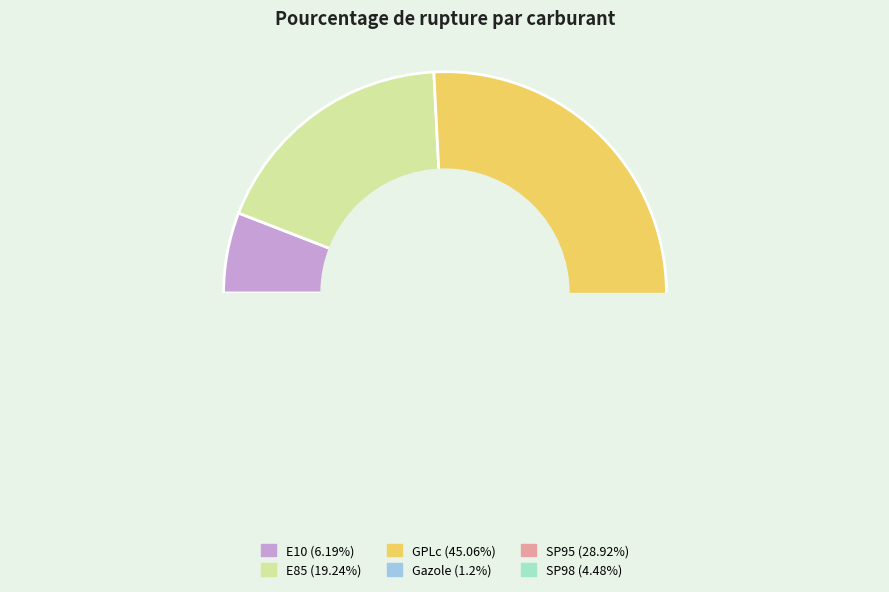

How many segments does this pie chart have?

6